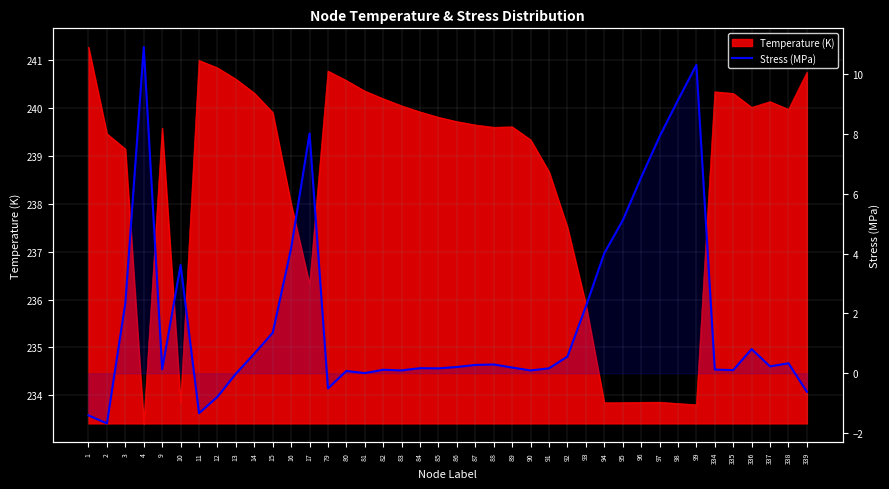

How many positive values are there?

33